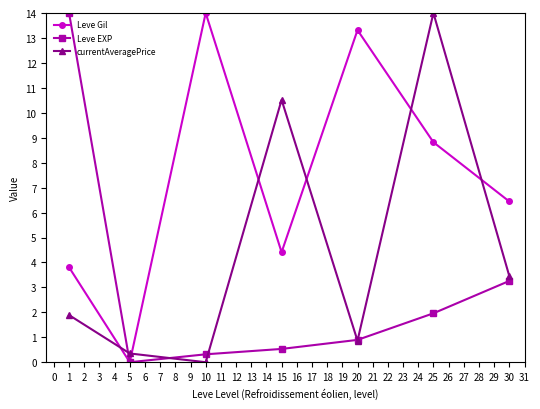

True or false: Leve EXP has a value of 5.5 at 5.

False